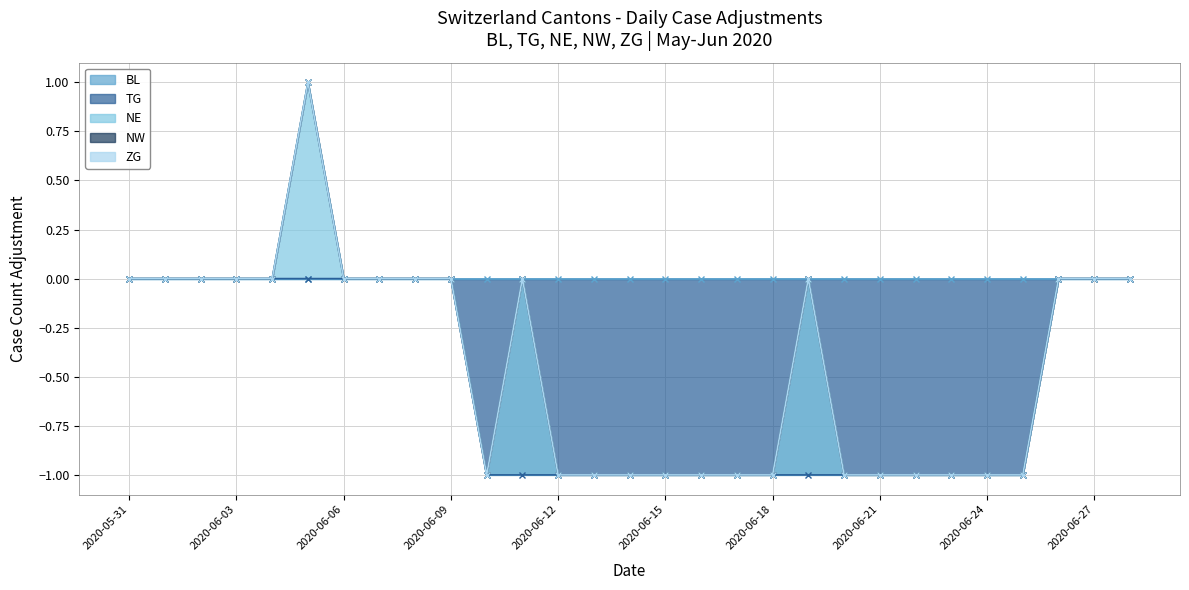

Rank the series at 2020-06-17 from lowest to highest value.

BL, TG, NE, NW, ZG